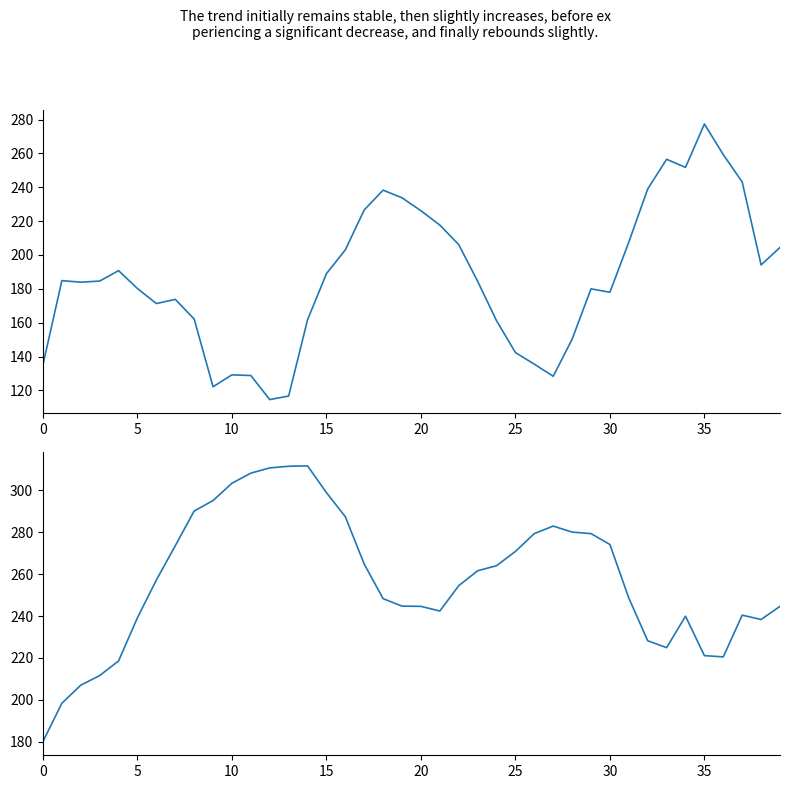

How many lines are shown in the chart?

2